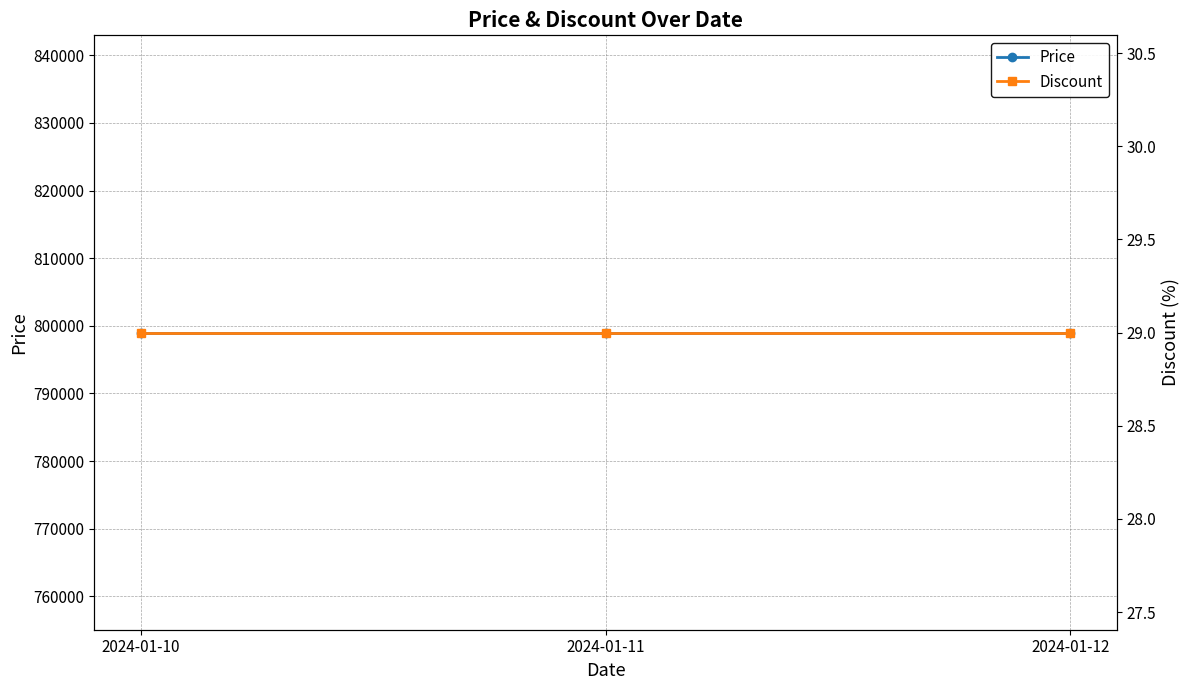

What is the minimum value shown in the chart?

29